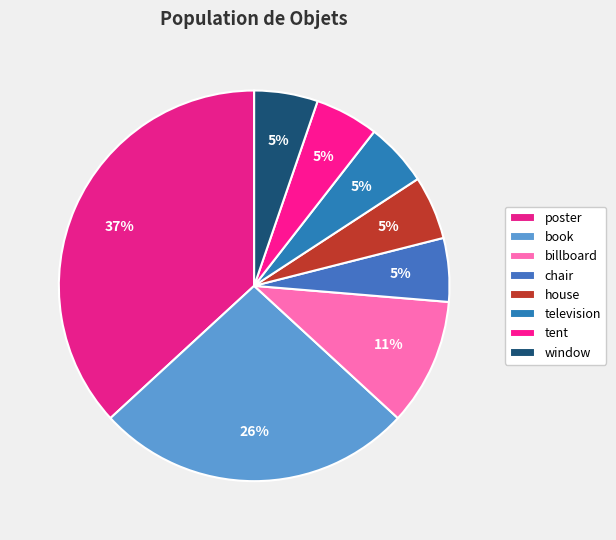

Which has a higher value, house or billboard?

billboard